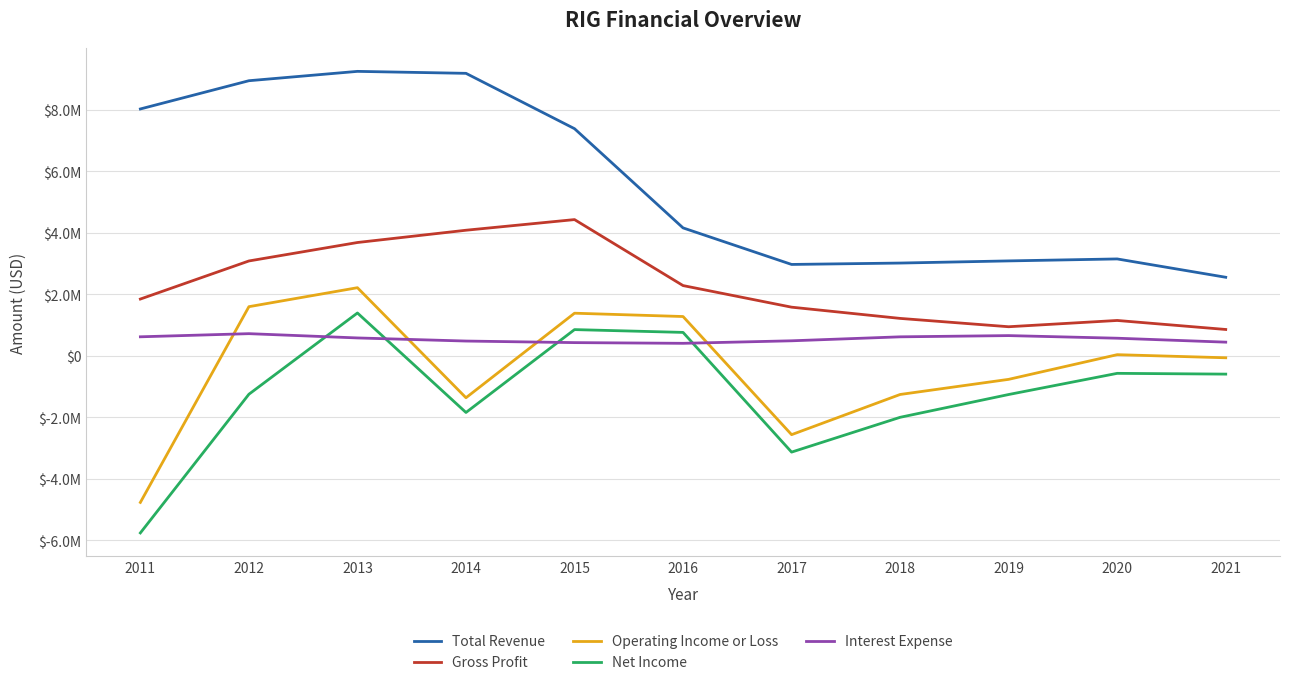

Where is Gross Profit nearest to the value 2645000?

2016